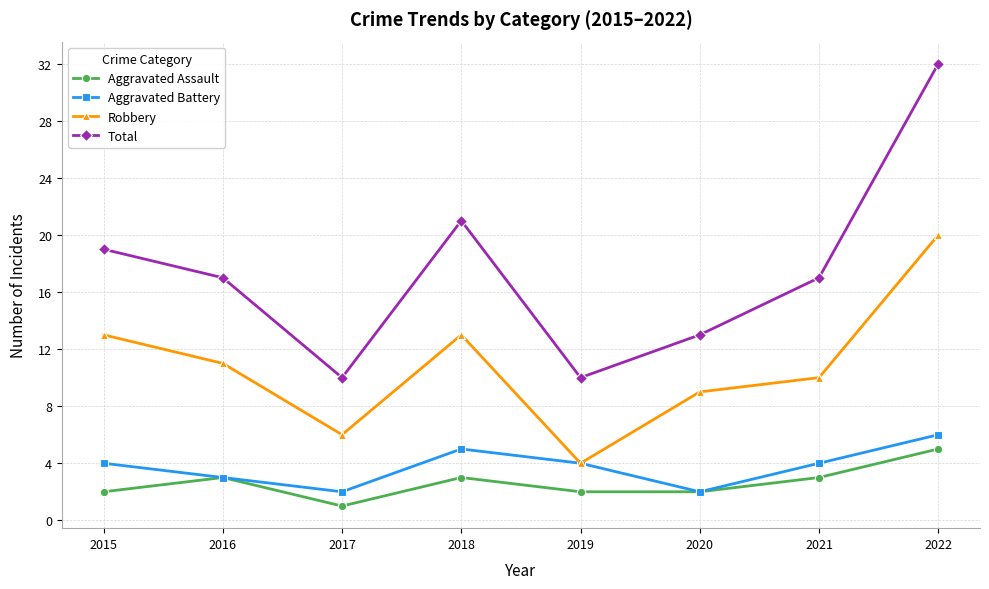

Which series has the largest total across all categories?

Total